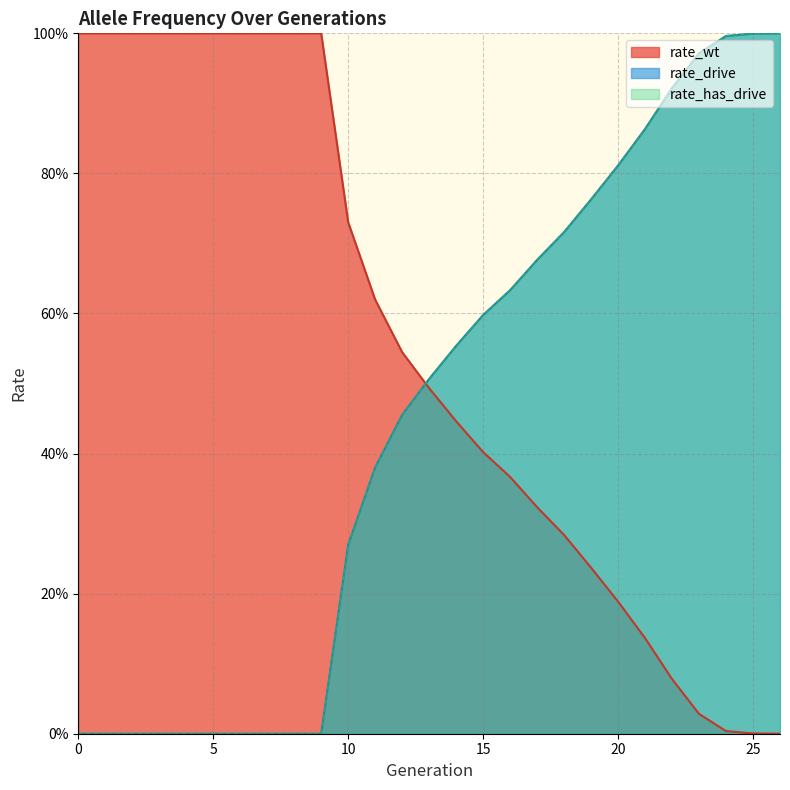

At which label is rate_wt closest to 0?

26